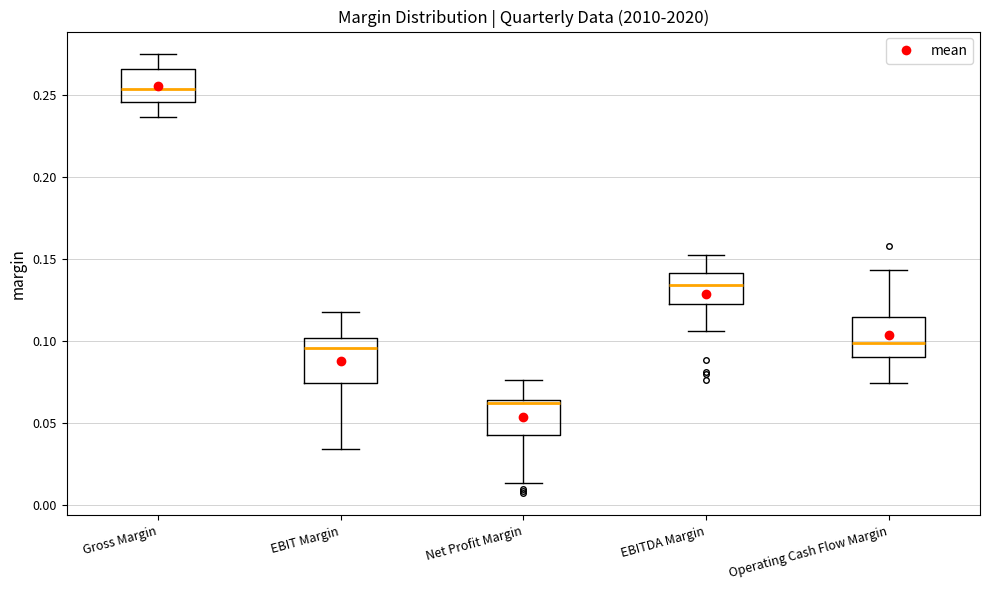

Reading left to right, read every box against the y-axis: the position of its median line, the range the box covers, and the ends of its whiskers. The values are not printed on the chart, so give them approximately, as read against the axis.

Gross Margin: median 0.255, box 0.245 to 0.265, whiskers 0.235 to 0.275
EBIT Margin: median 0.095, box 0.075 to 0.100, whiskers 0.035 to 0.120
Net Profit Margin: median 0.060, box 0.045 to 0.065, whiskers 0.015 to 0.075
EBITDA Margin: median 0.135, box 0.120 to 0.140, whiskers 0.105 to 0.155
Operating Cash Flow Margin: median 0.100, box 0.090 to 0.115, whiskers 0.075 to 0.145